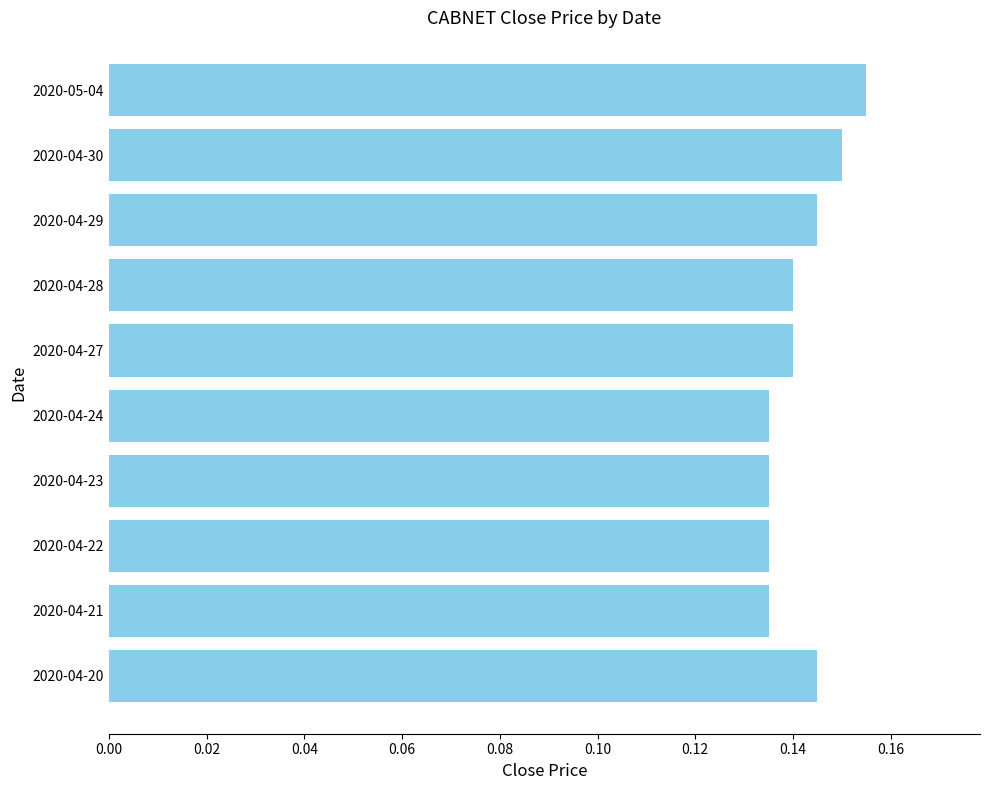

What is the sum of all values?

1.4